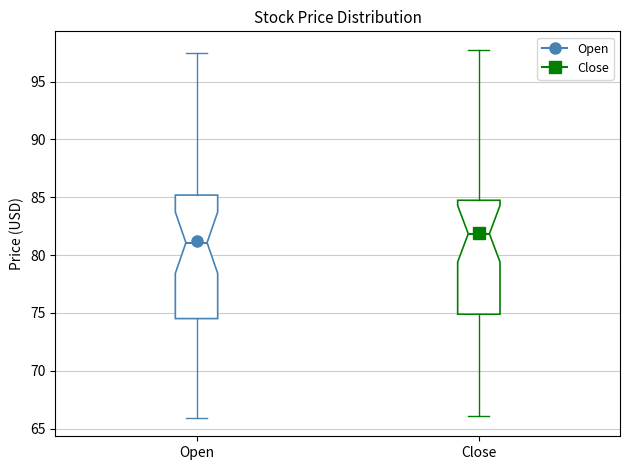

Reading left to right, transcribe this box plot: for each box, give where its median line is, the range the box spans, and where its two whiskers end, as read against the y-axis. The values are not printed on the chart, so give them approximately, as read against the axis.

Open: median 81.0, box 74.5 to 85.0, whiskers 66.0 to 97.5
Close: median 82.0, box 75.0 to 84.5, whiskers 66.0 to 98.0